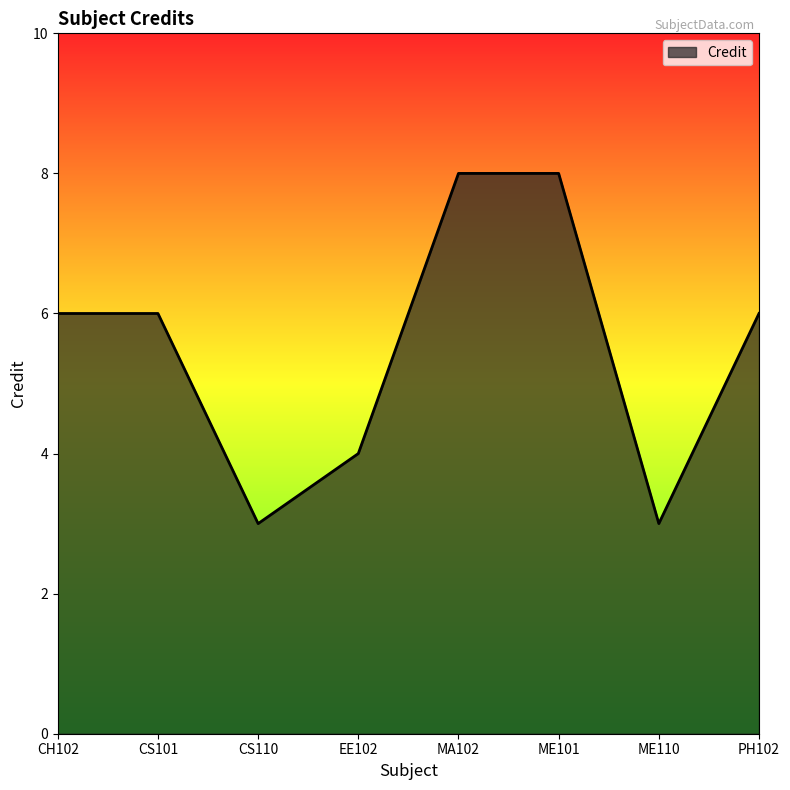

What is the change in value from CH102 to ME101?

+2